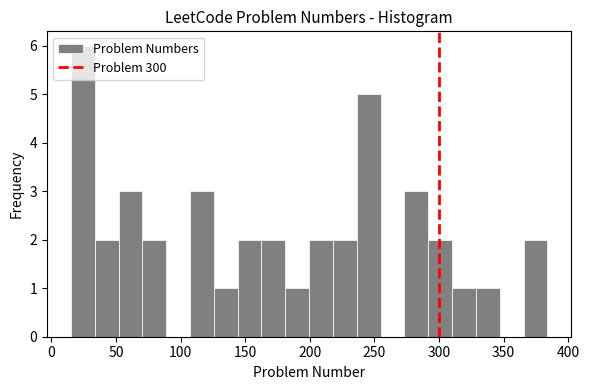

Read against the x-axis, roughly where is the centre of the tallest bar?

25